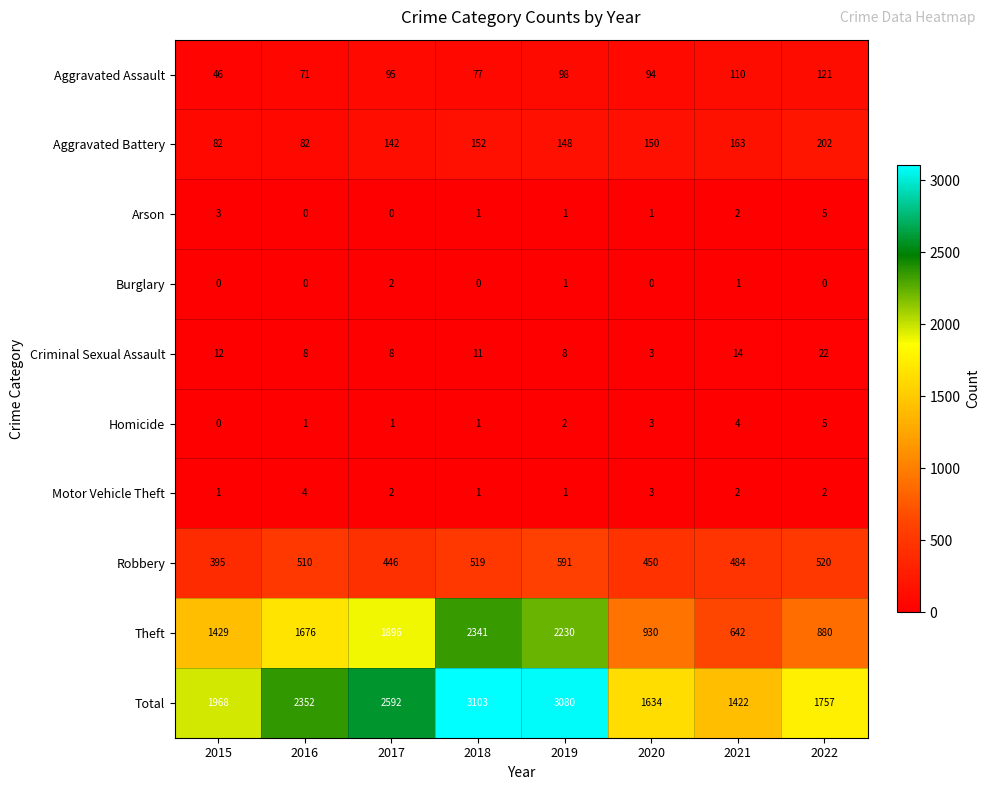

Which series changed the most between 2015 and 2016?

Total